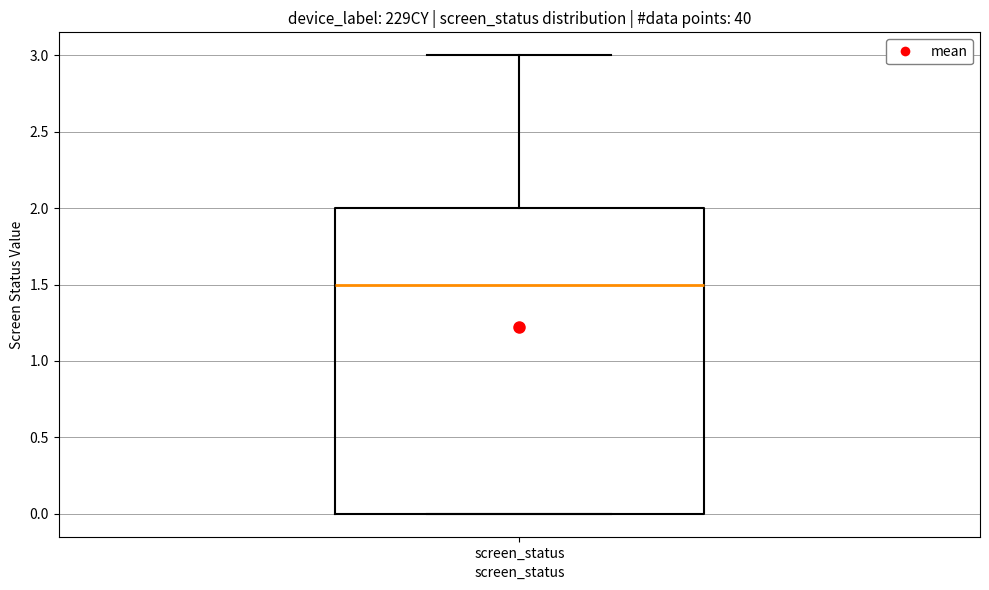

Transcribe this box plot: give where the median line is, the range the box spans, and where the two whiskers end, as read against the y-axis. The values are not printed on the chart, so give them approximately, as read against the axis.

median 1.5, box 0.0 to 2.0, whiskers 0.0 to 3.0